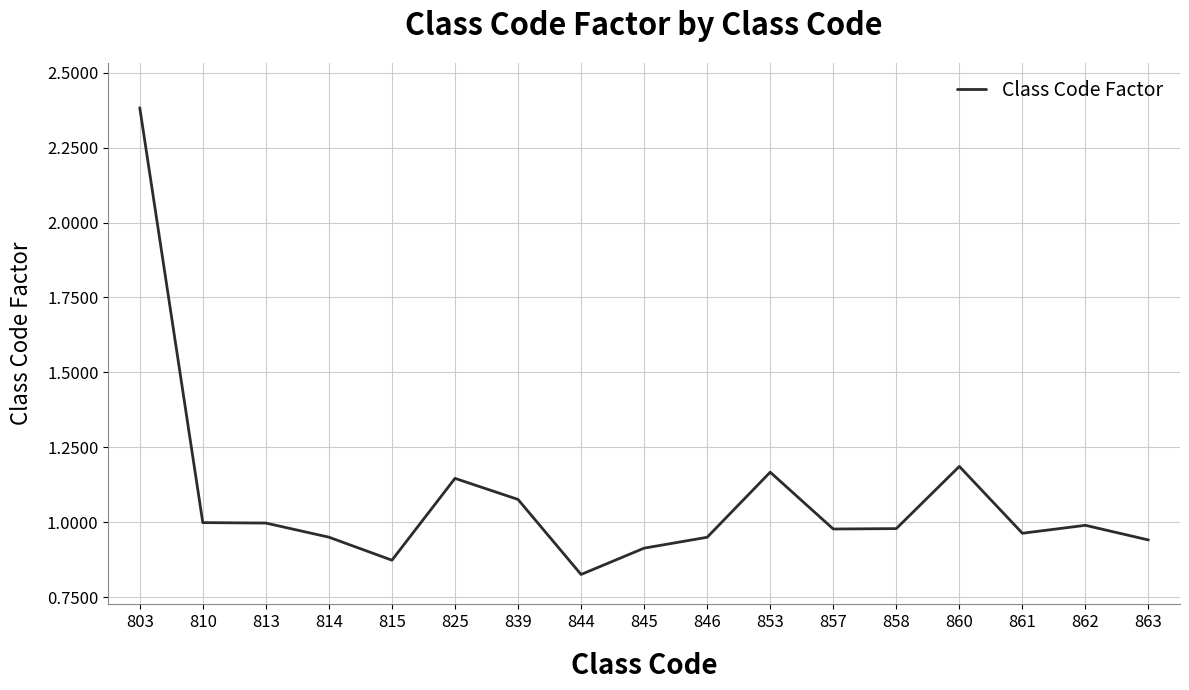

True or false: the data shows 1.5 at 815.

False